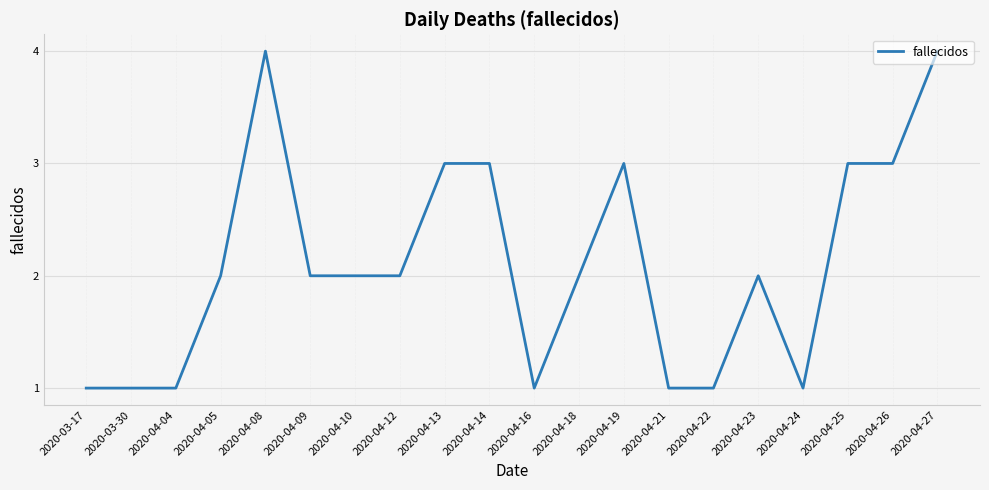

What is the difference between the values at 2020-04-22 and 2020-04-08?

3